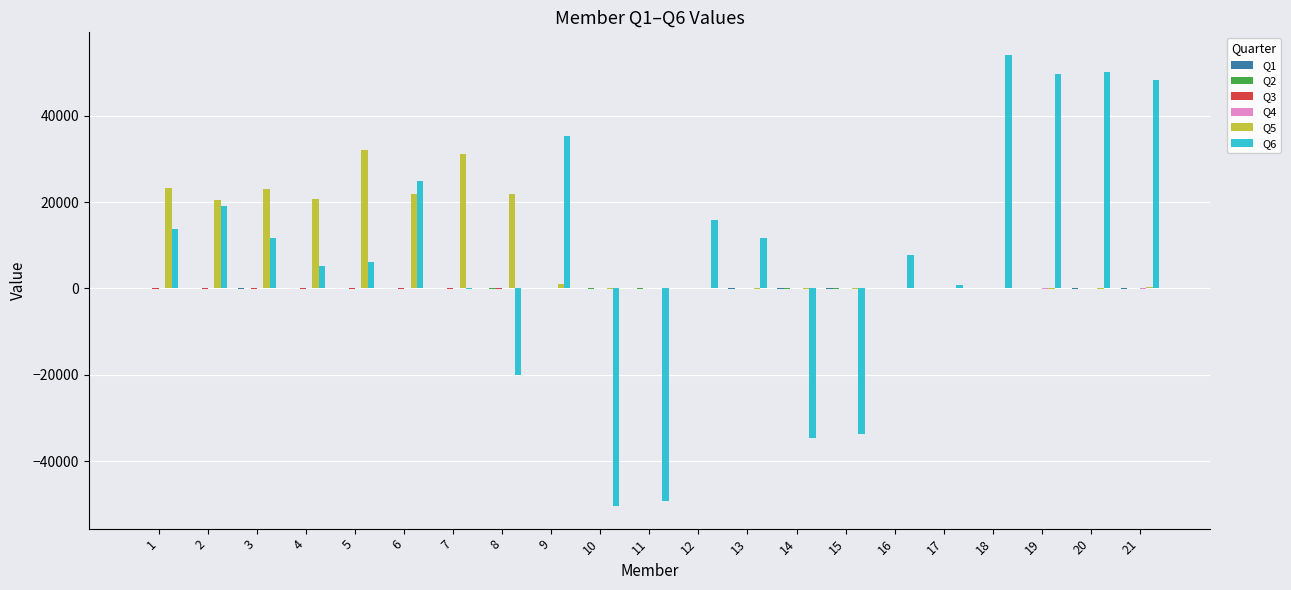

How many distinct data groups are displayed?

6